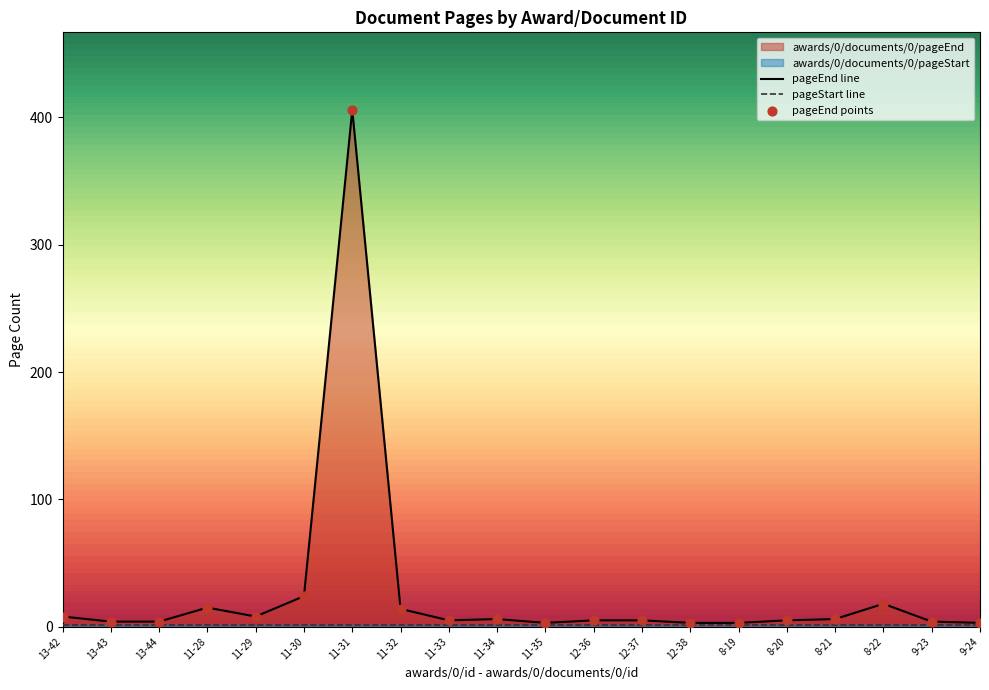

Which series reaches the minimum Y coordinate?

awards/0/documents/0/pageStart